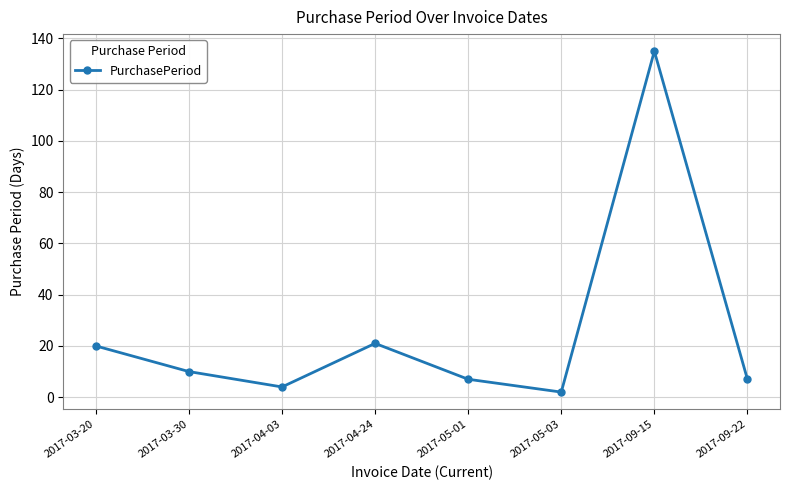

Reading left to right, extract all data points from this chart.

20	10	4	21	7	2	135	7